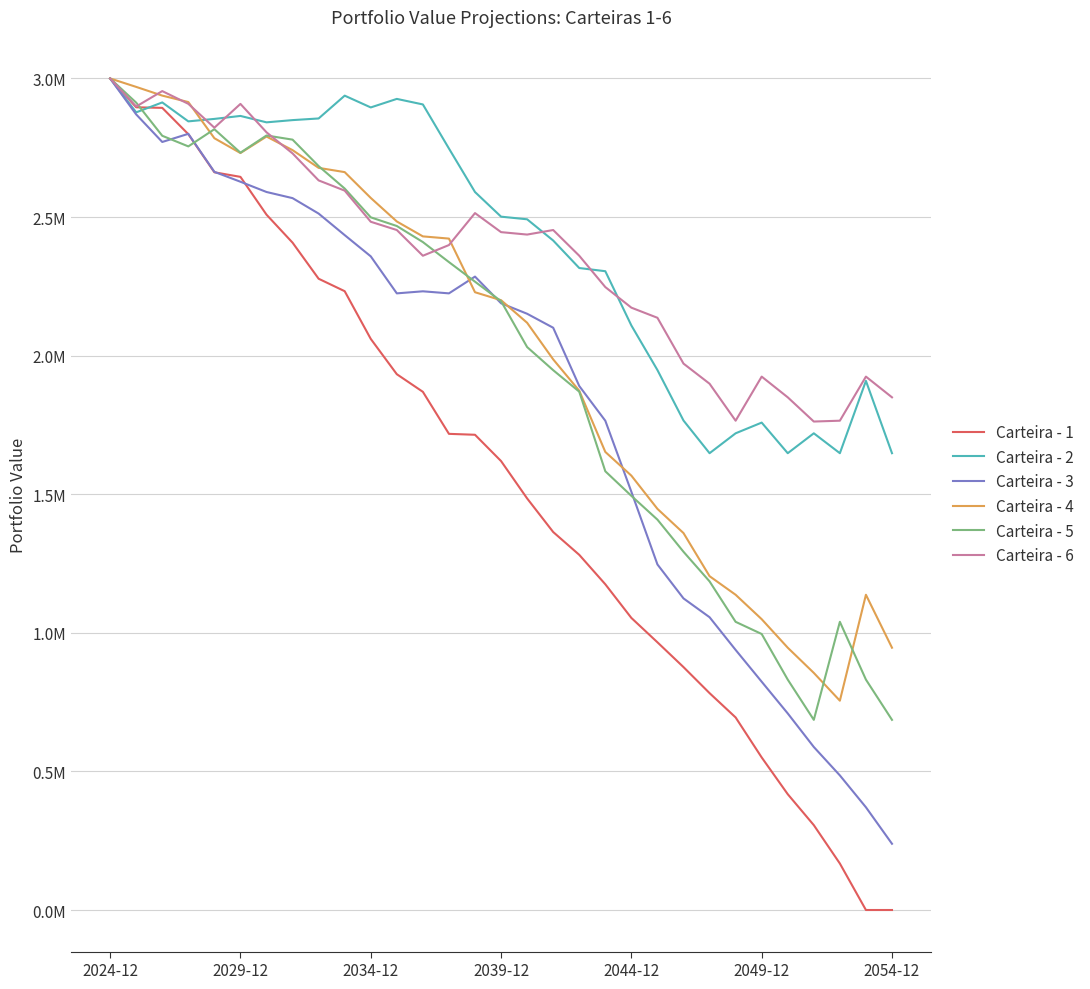

What are all the series names shown in the legend?

Carteira - 1, Carteira - 2, Carteira - 3, Carteira - 4, Carteira - 5, Carteira - 6